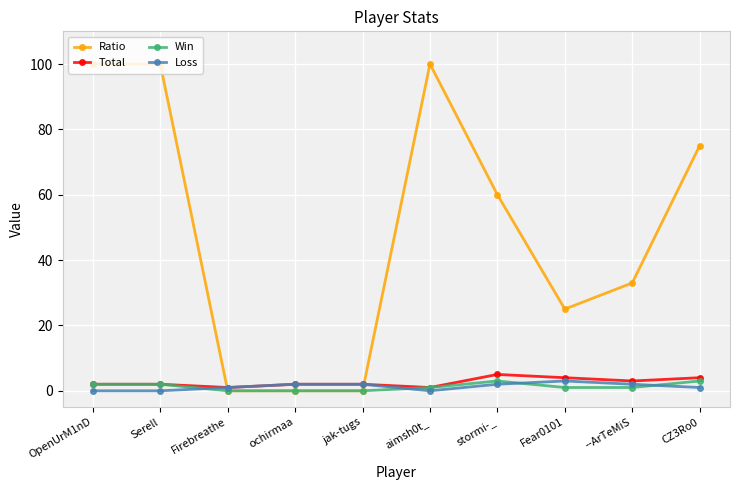

What is the maximum value for Total?

5